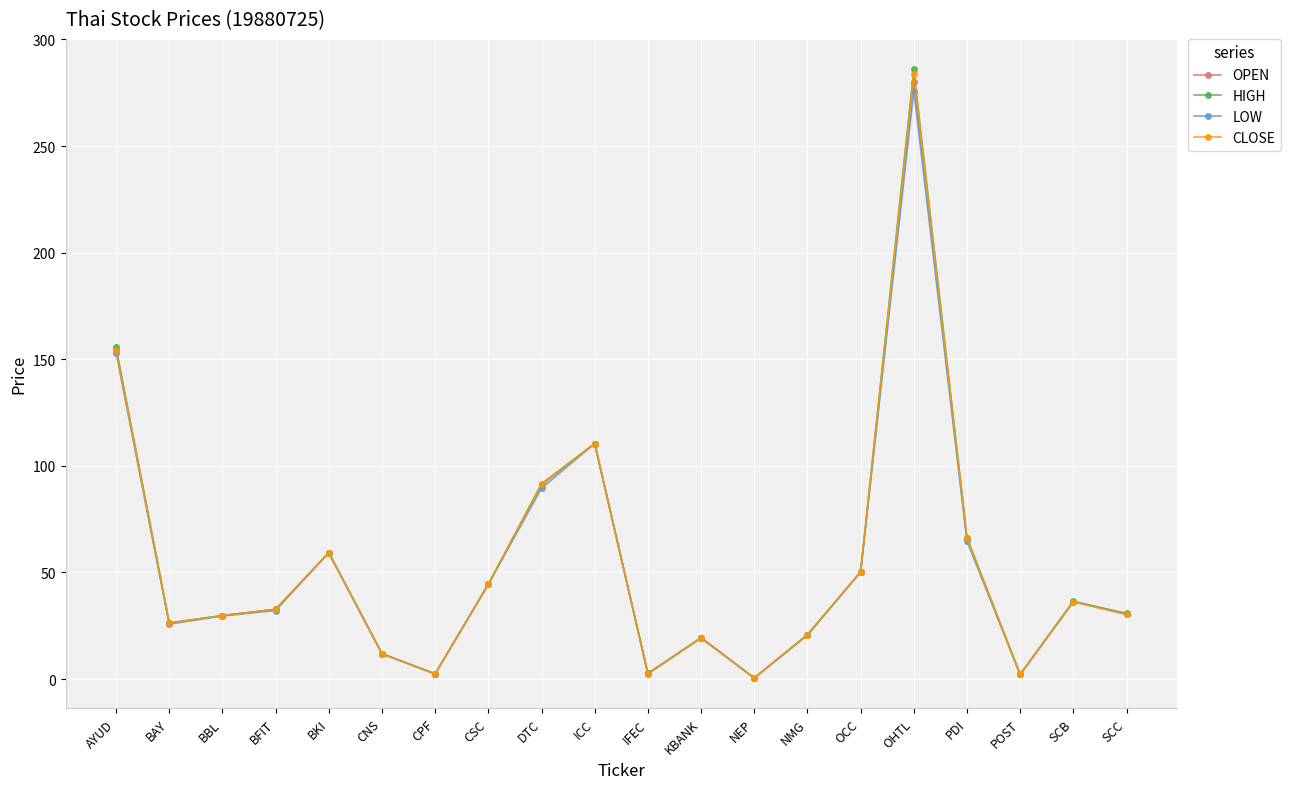

At which label is LOW closest to 138?

AYUD